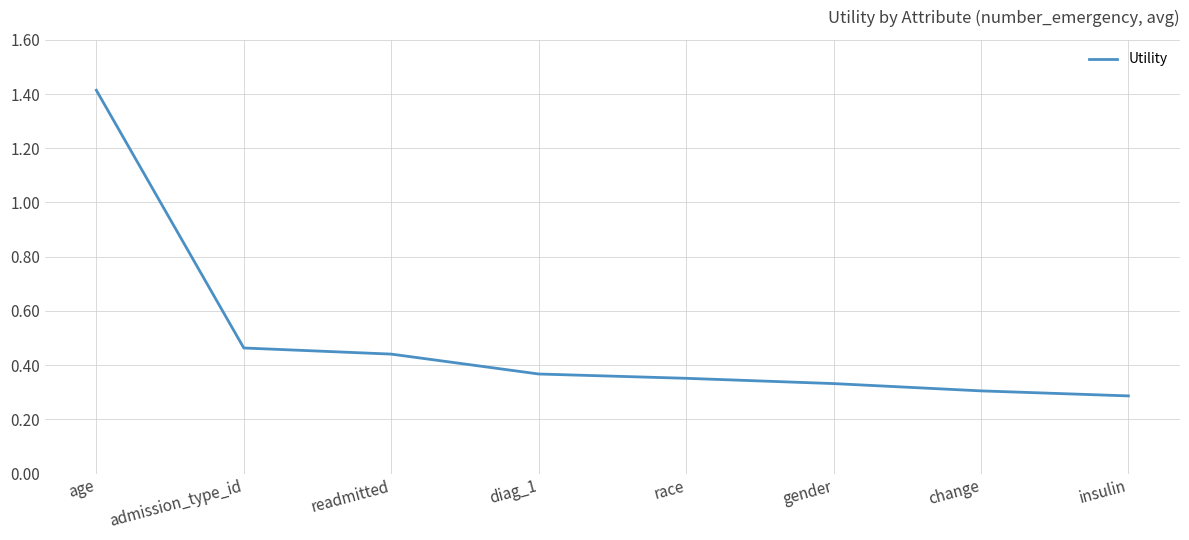

Count the values in the range 0 to 1.

7